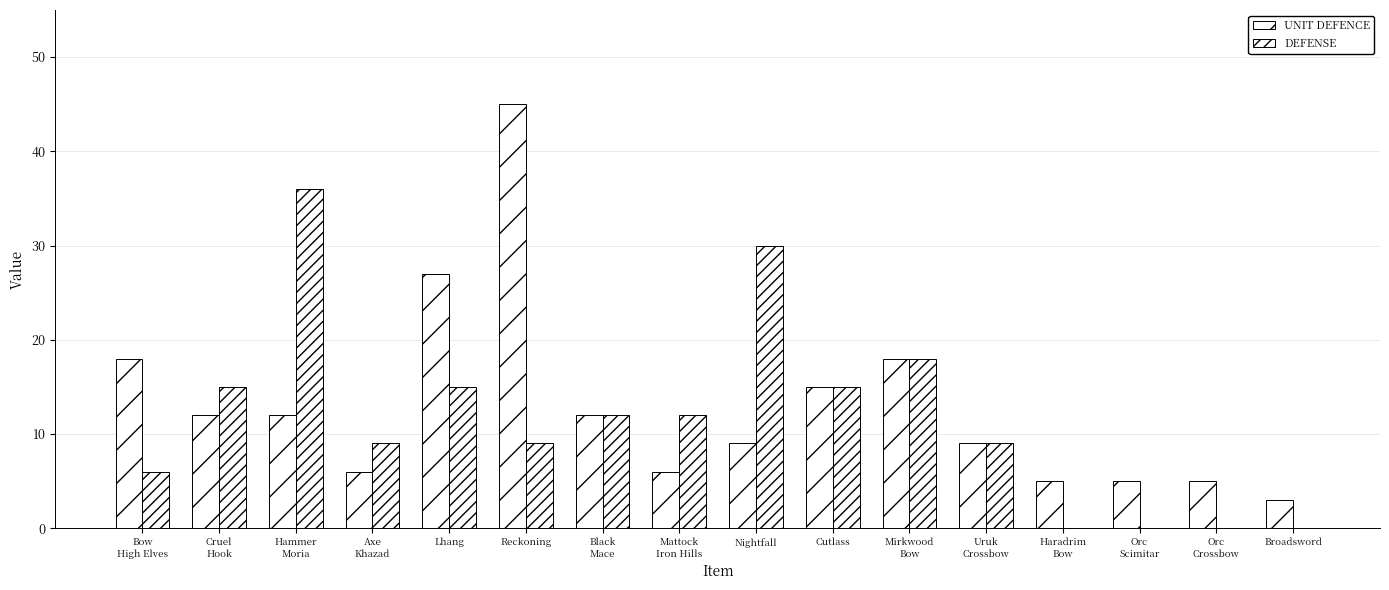

True or false: DEFENSE has a value of 18 at Mirkwood
Bow.

True